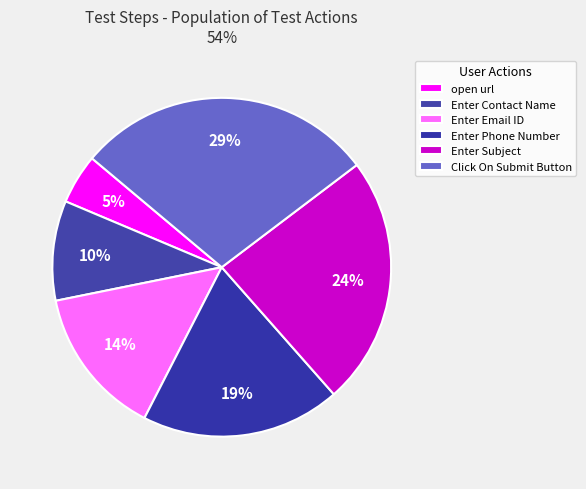

What is the largest slice in the pie chart?

Click On Submit Button